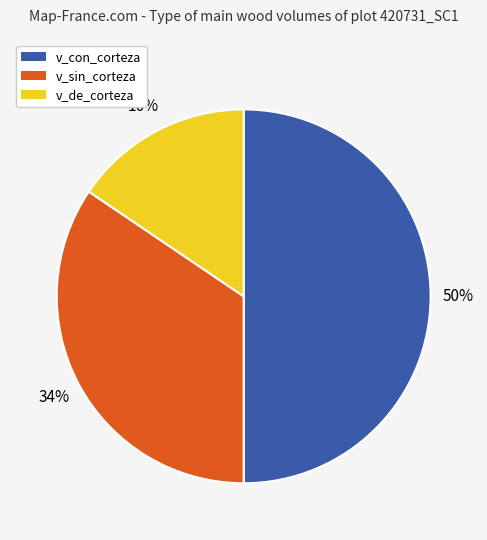

Which slice is the smallest?

v_de_corteza